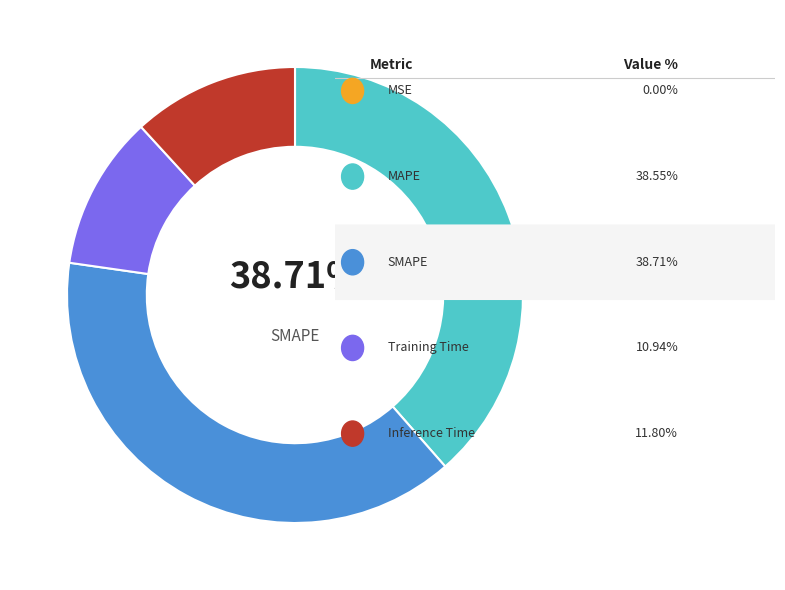

To the nearest percent, what is the difference between the SMAPE and Training Time slice percentages?

28%